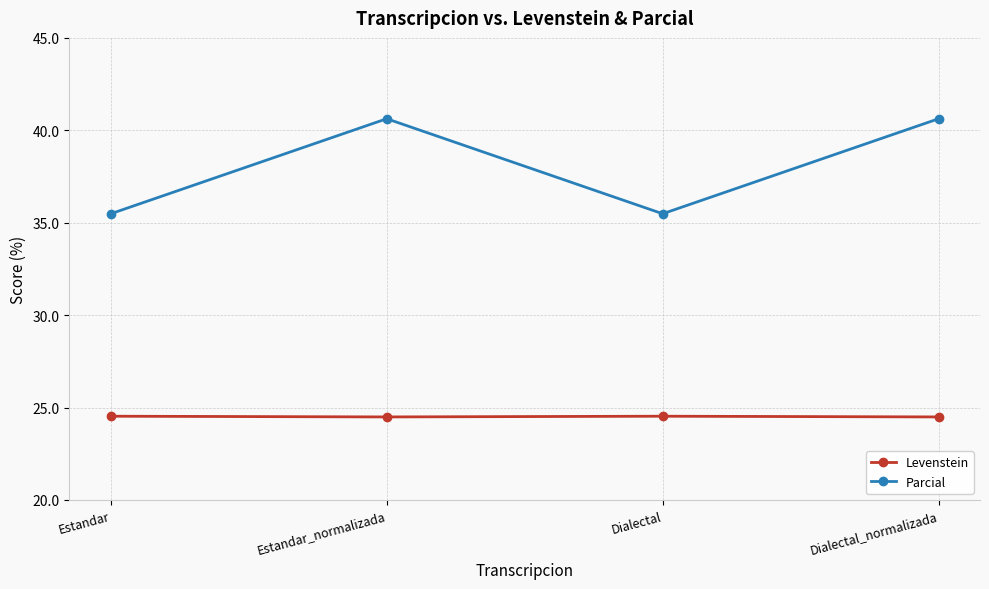

Is it true that Levenstein equals 24.5 at Dialectal?

True